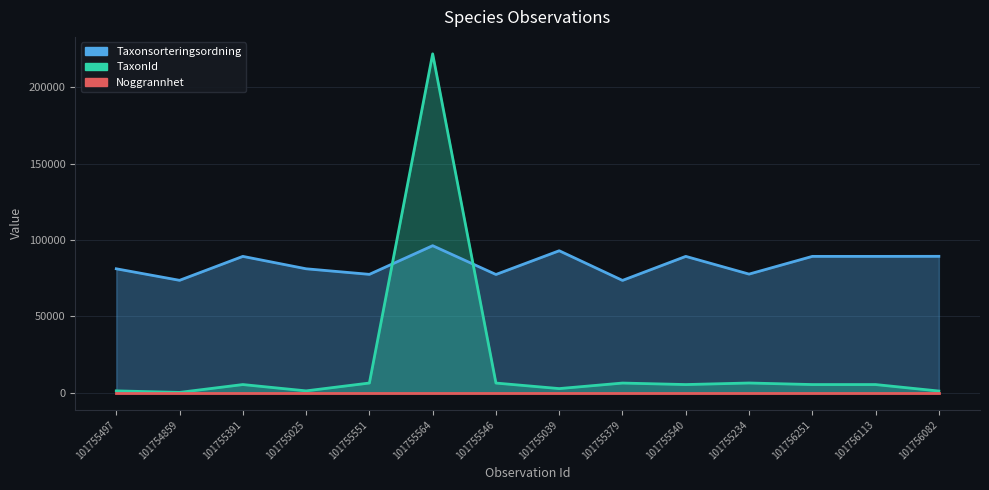

What is the label of the 10th point from the right?

101755551